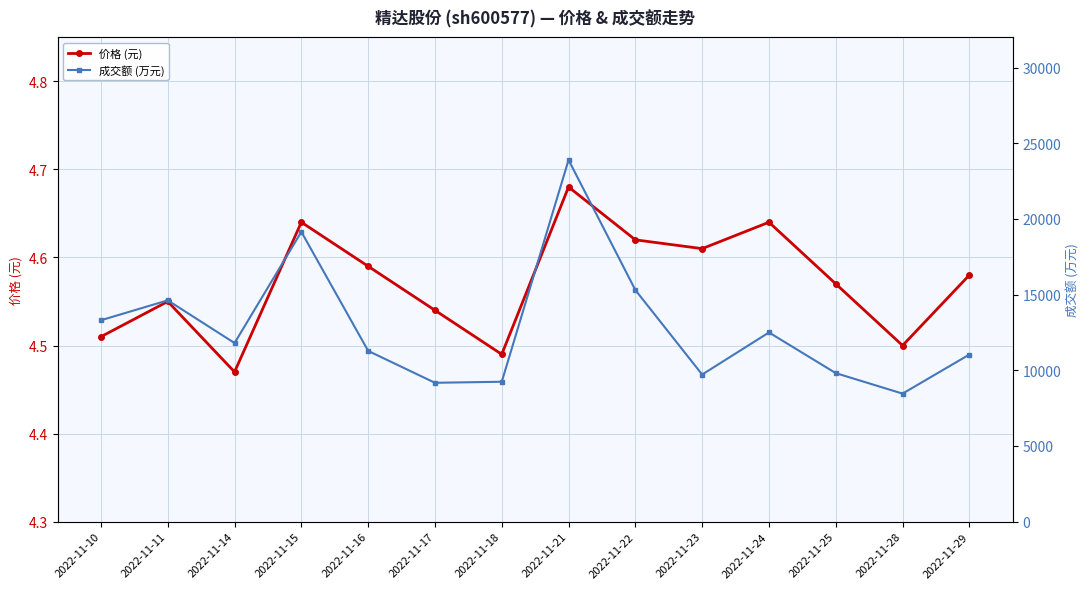

Read the 成交额 (万元) value at 2022-11-29.

11040.0